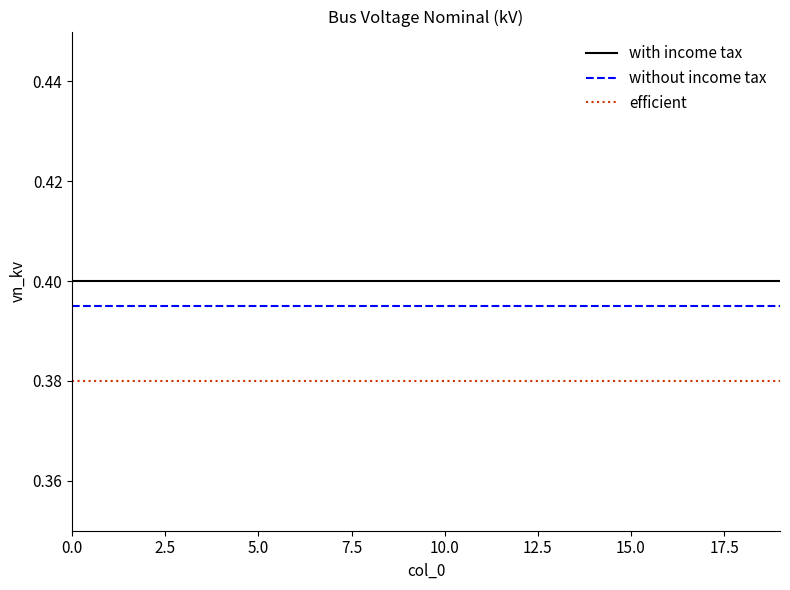

Which series has the largest total across all categories?

with income tax